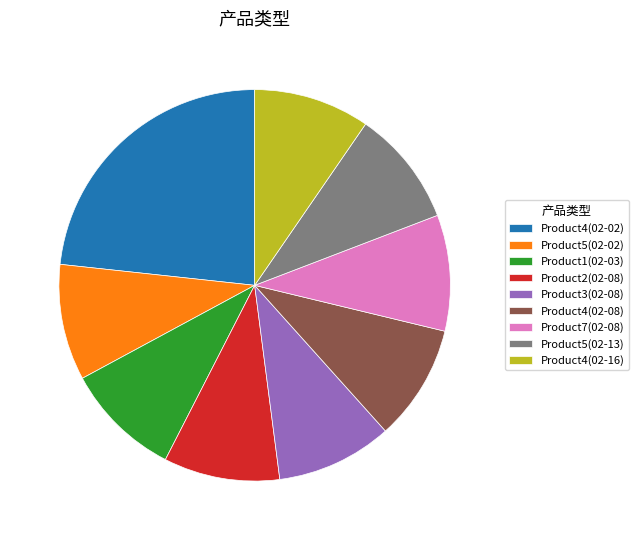

Is there any slice that represents more than half of the pie?

No